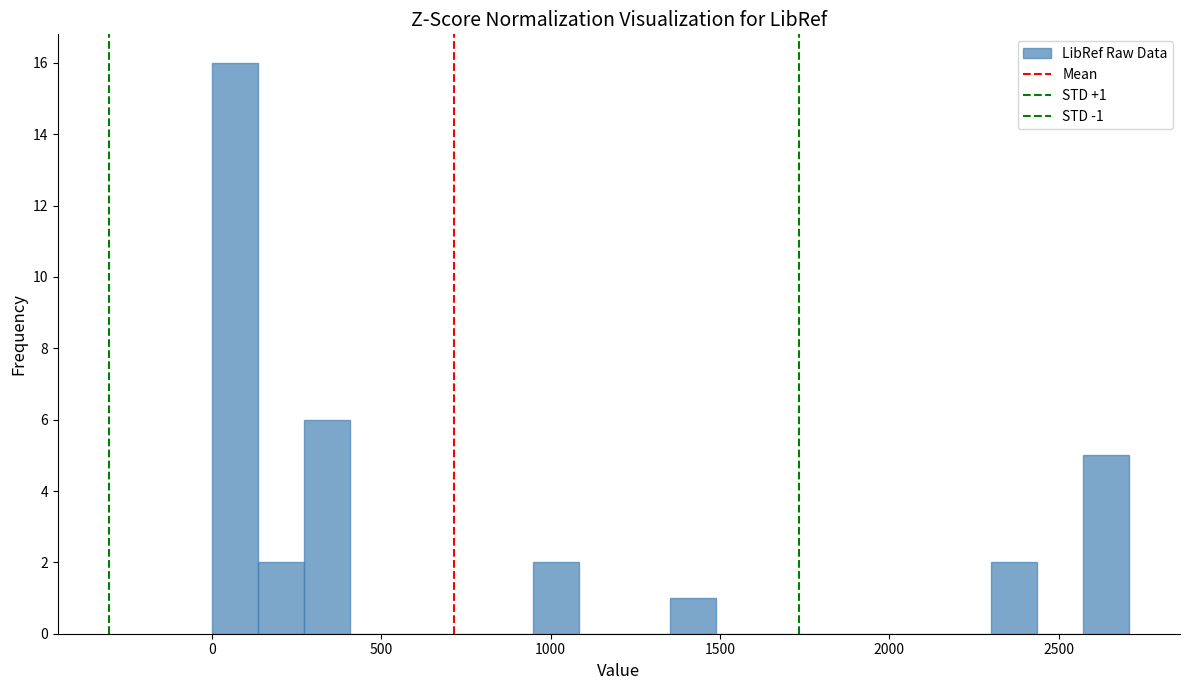

Read against the x-axis, roughly where is the centre of the tallest bar?

50